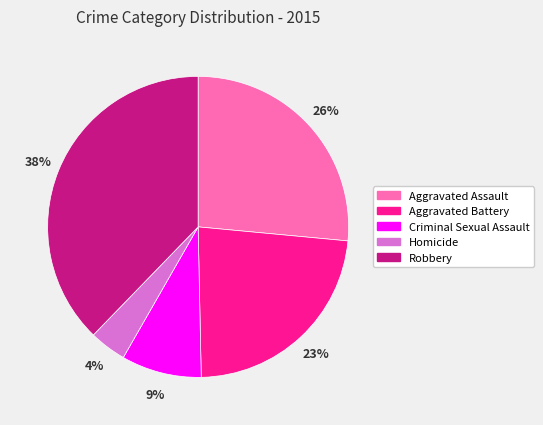

Approximately how many times larger is the value at Robbery compared to Homicide?

9.5